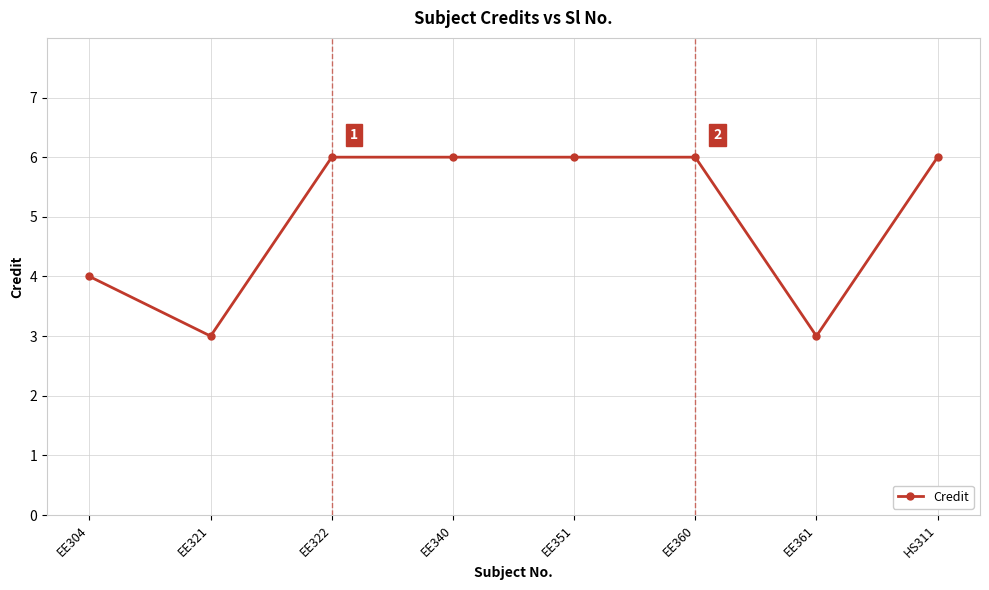

True or false: there are more than 2 points higher than both neighbors.

False